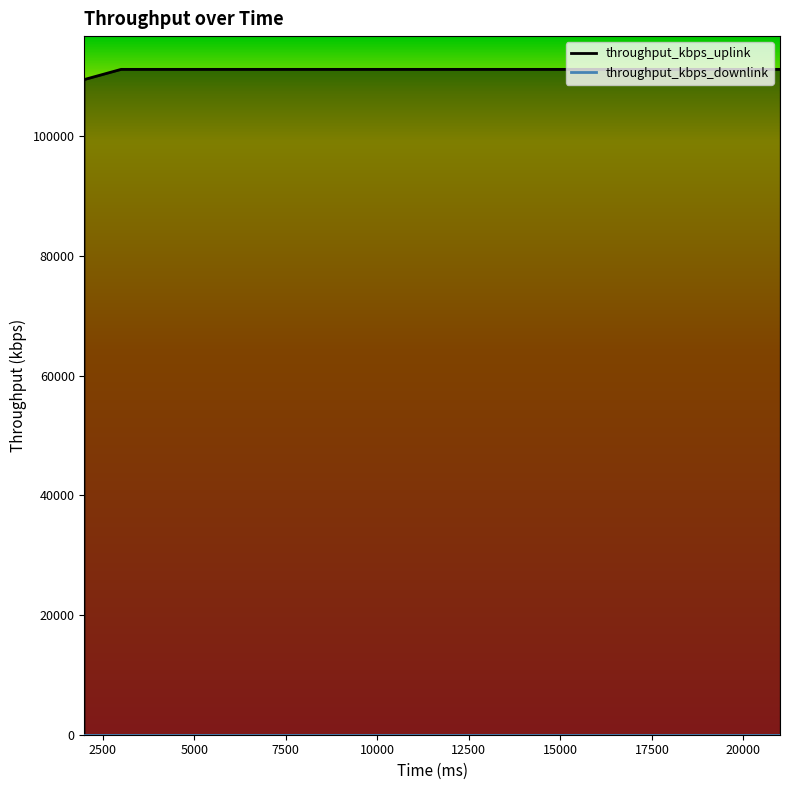

Does the chart have visible grid lines?

No